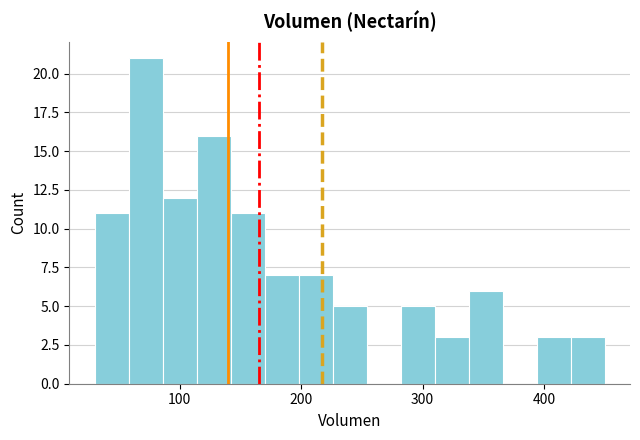

Around what value on the x-axis is the tallest bar? Give the approximate position of its centre, as read against the axis.

70